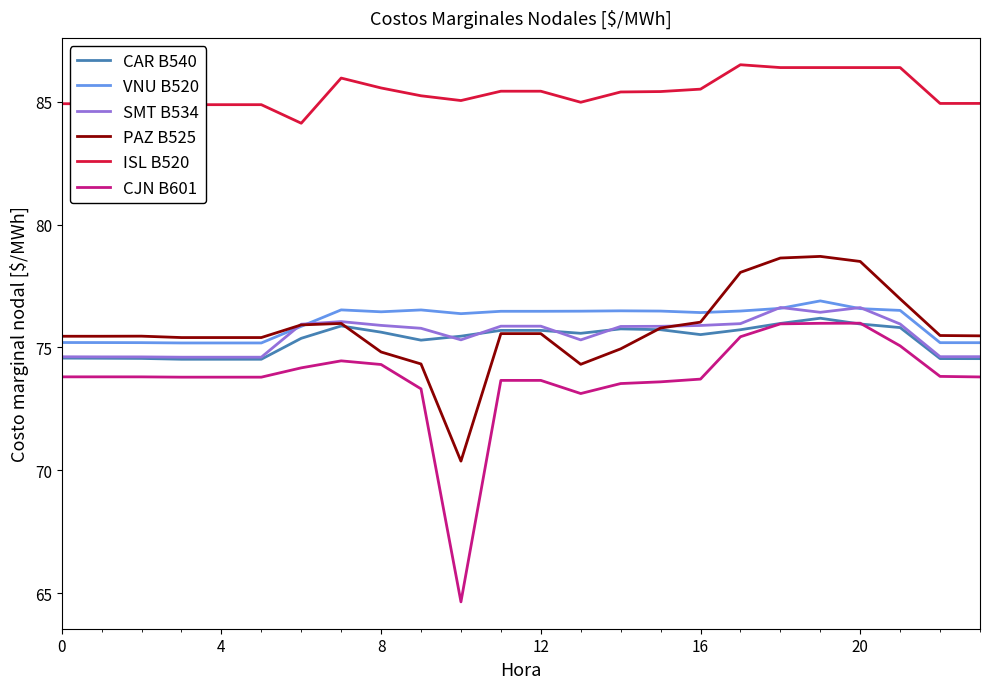

True or false: CJN B601 and VNU B520 intersect in this chart.

False